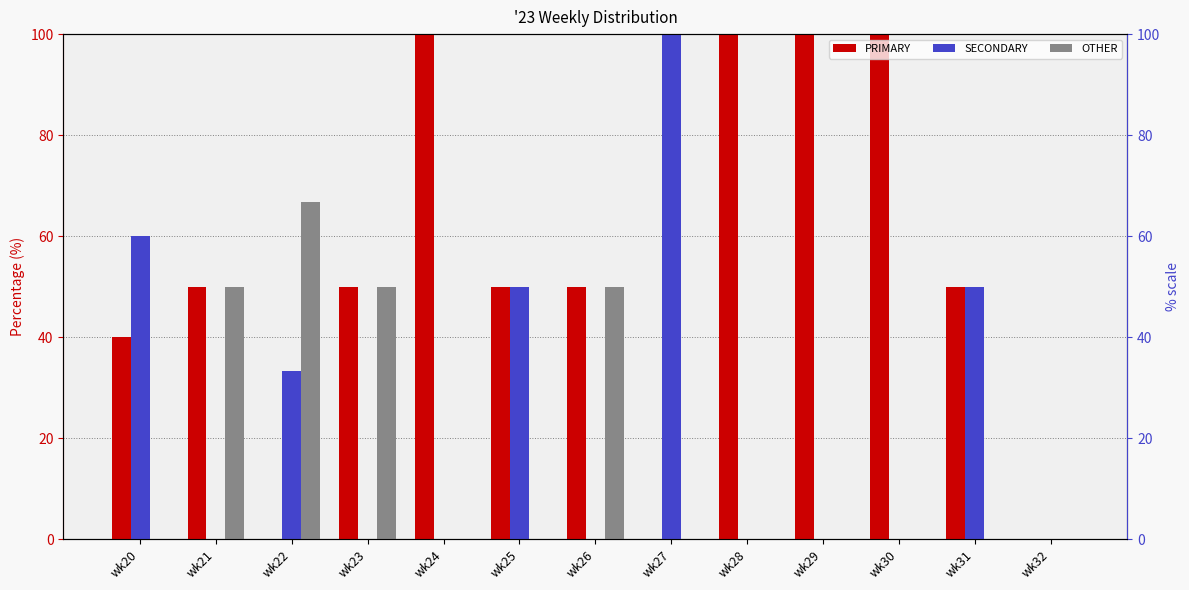

Is it true that PRIMARY equals -60.3 at wk27?

False